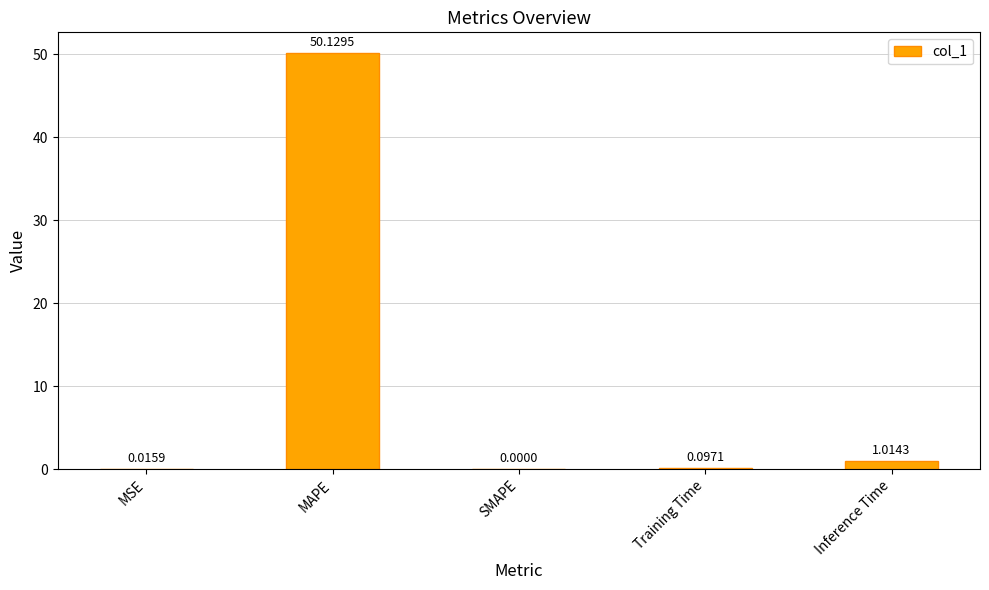

Between MAPE and Training Time, which is larger?

MAPE